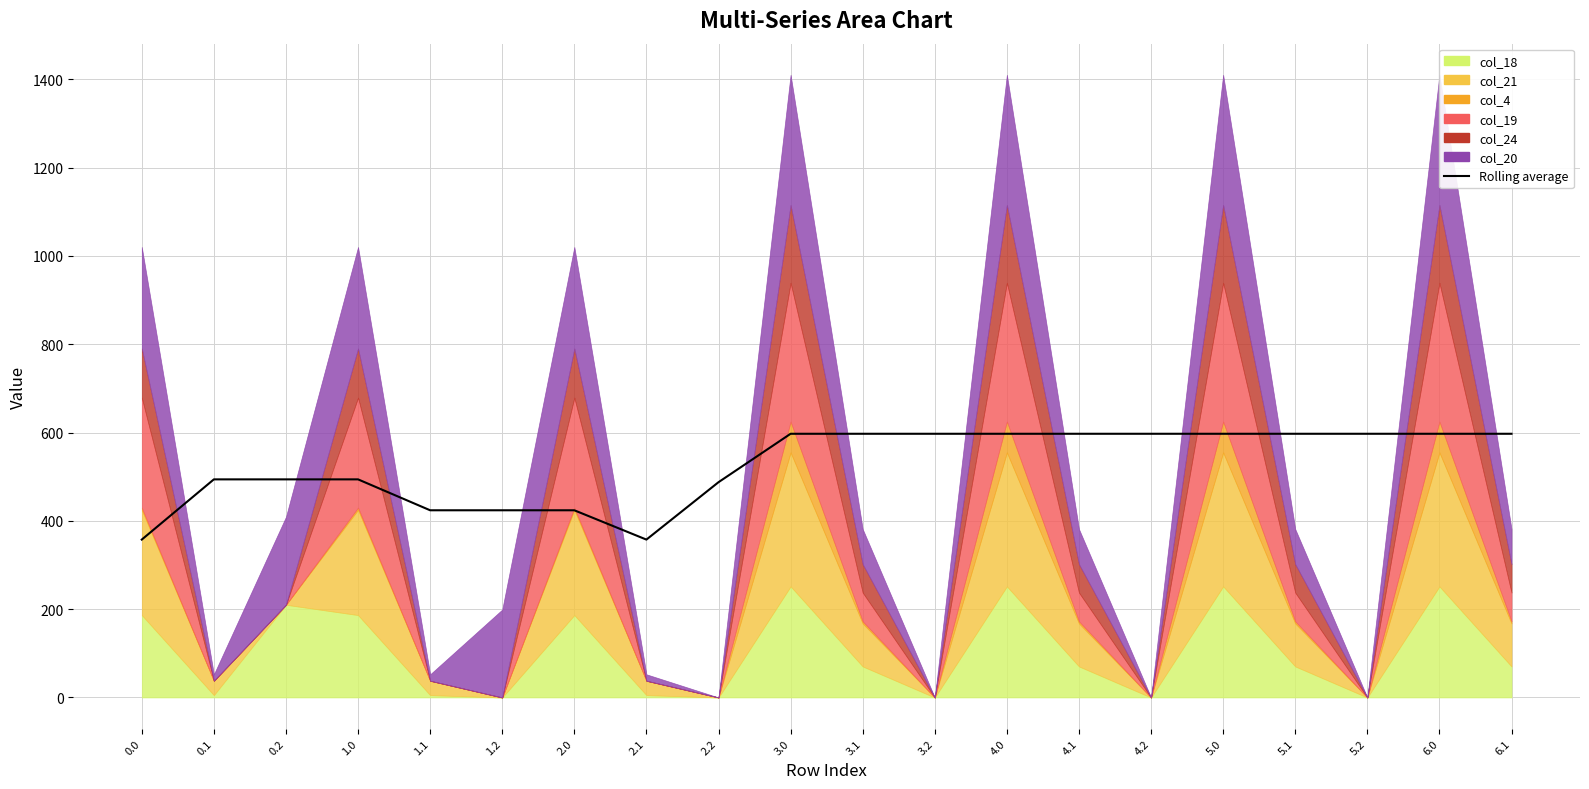

How many data points does each series have?

20